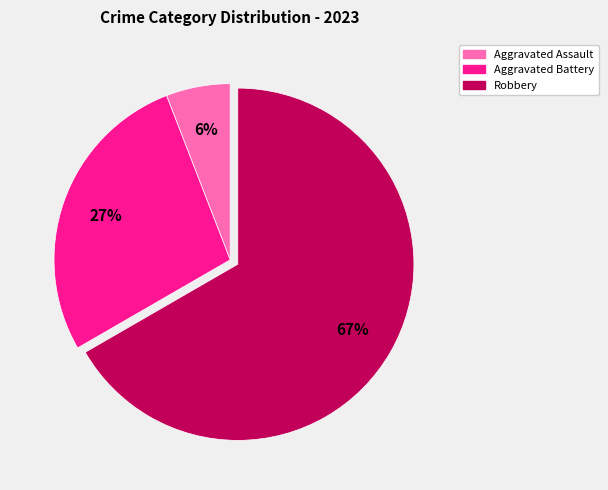

Is there a majority slice in this chart?

Yes